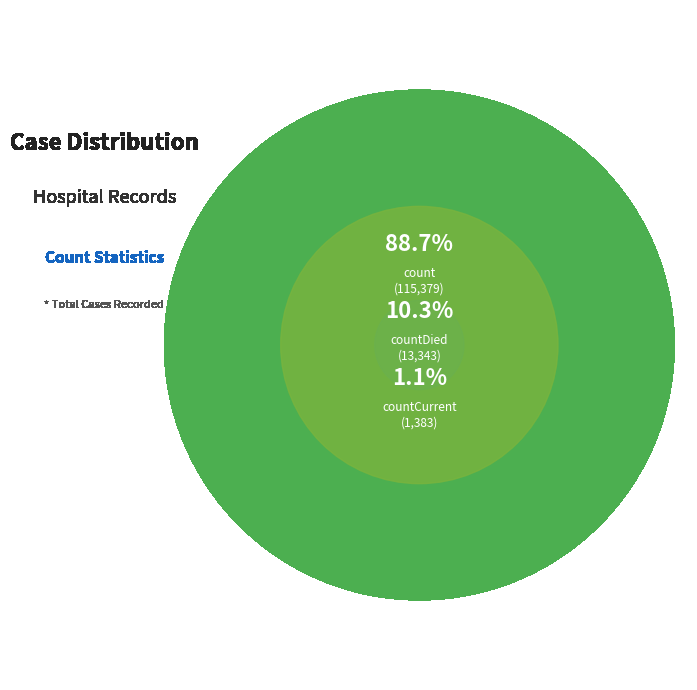

To the nearest percent, what portion does count represent?

89%